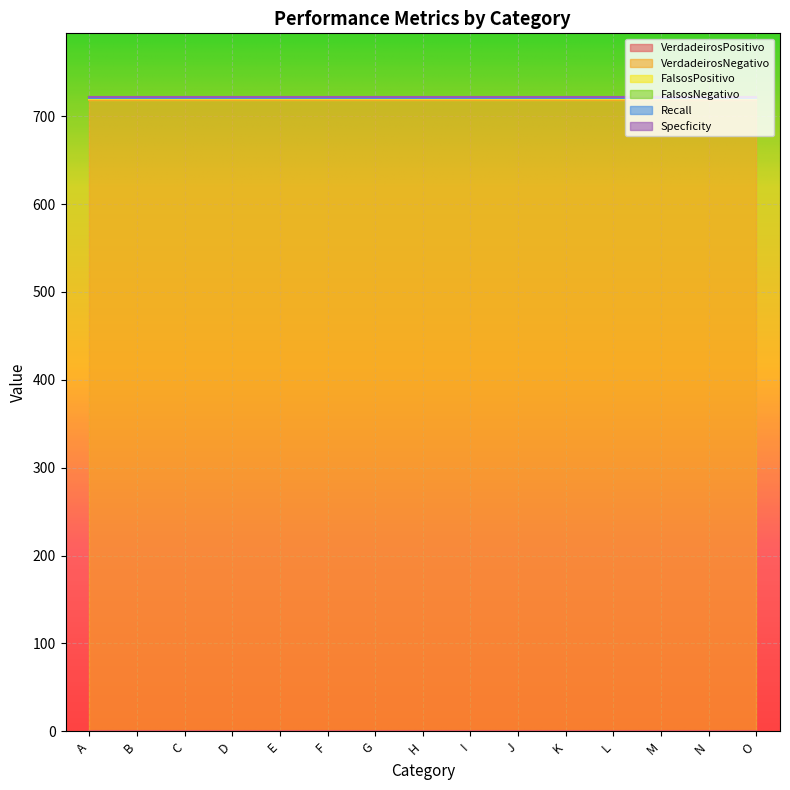

Which has a higher value, G or J?

G